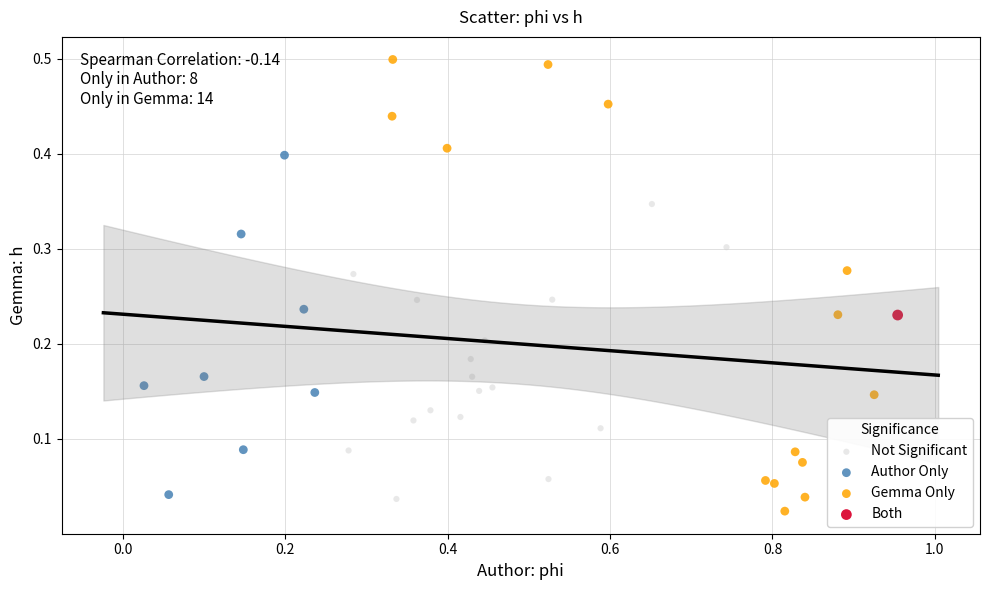

What are all the series names shown in the legend?

Not Significant, Author Only, Gemma Only, Both